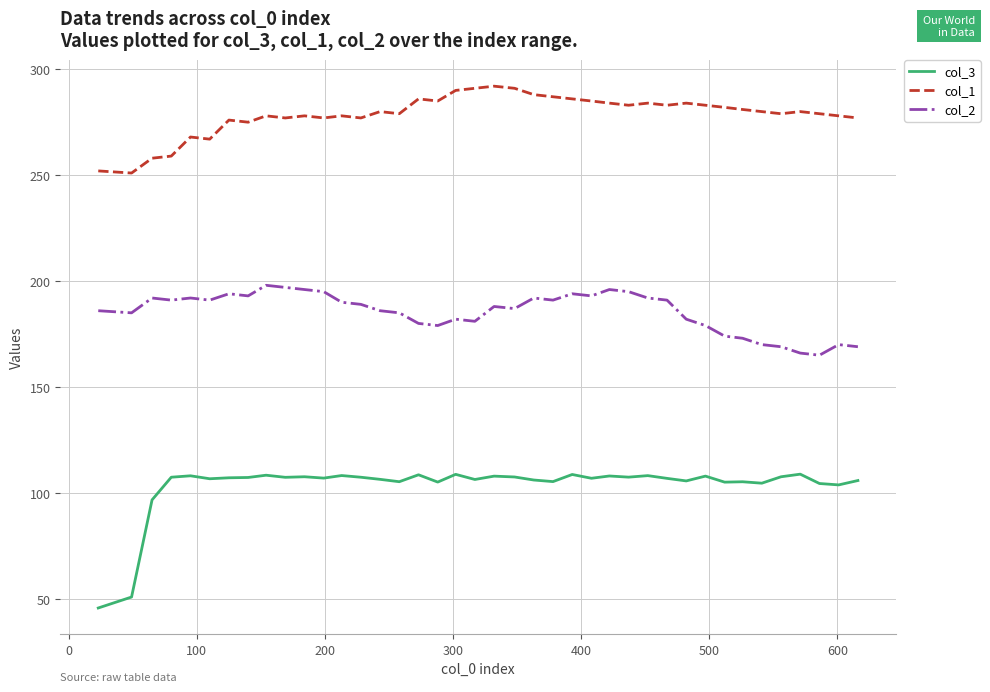

True or false: col_2 and col_3 intersect in this chart.

False